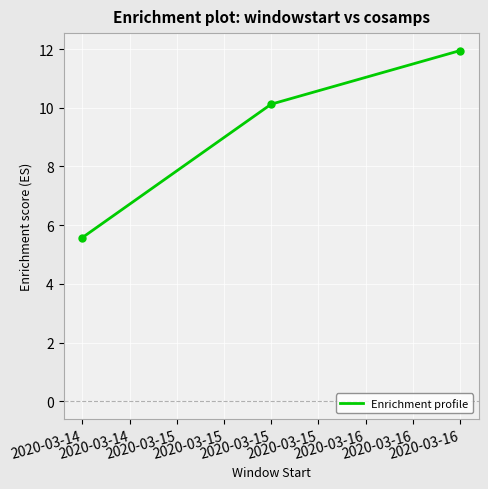

At which category does the chart reach its minimum across all series?

2020-03-14